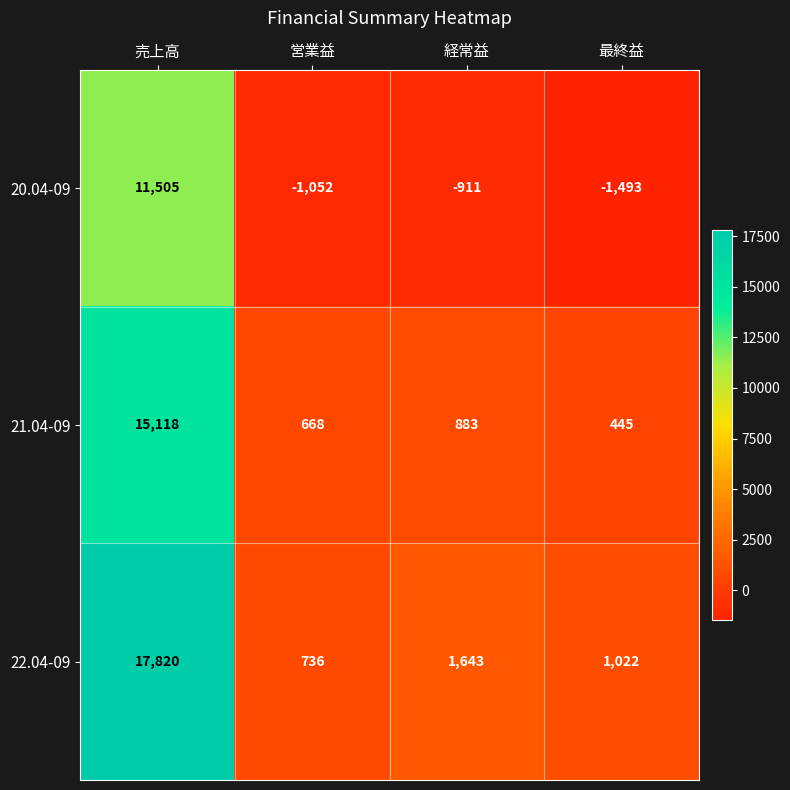

Which series changed the most between 売上高 and 営業益?

22.04-09